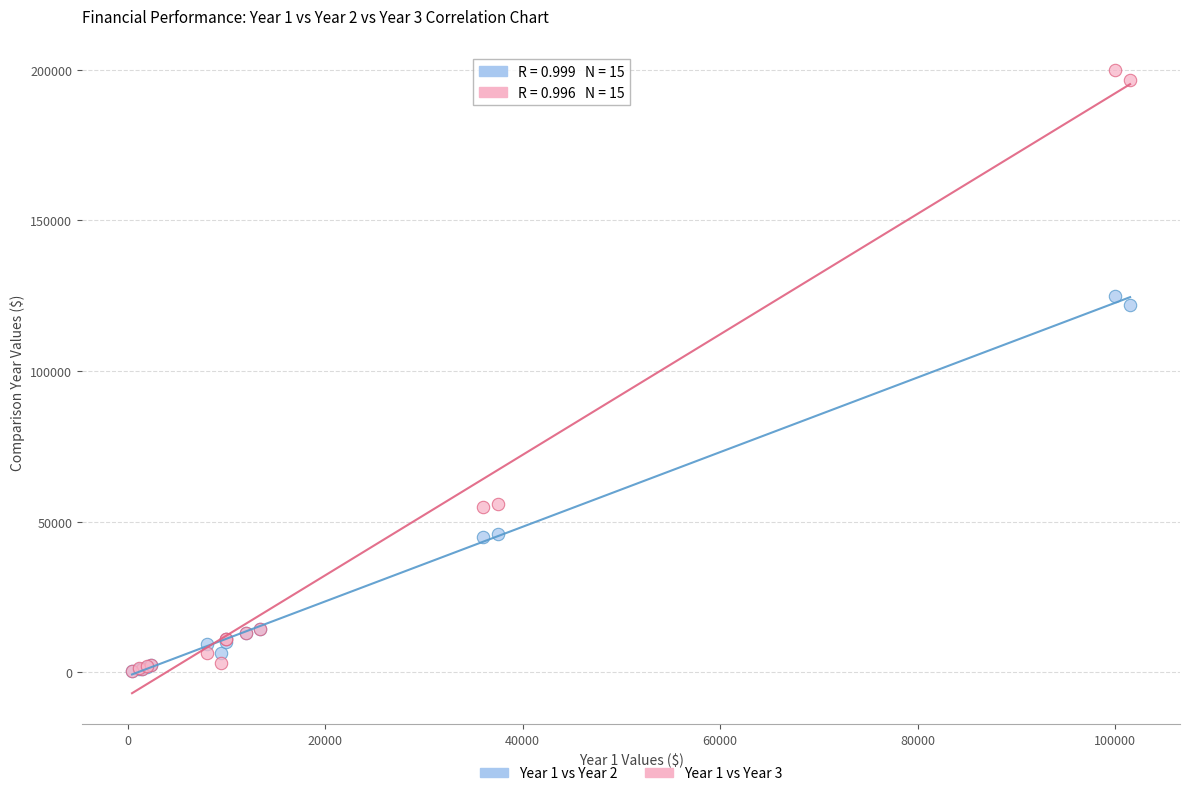

Which series has the largest Y range (max minus min)?

Year 1 vs Year 3